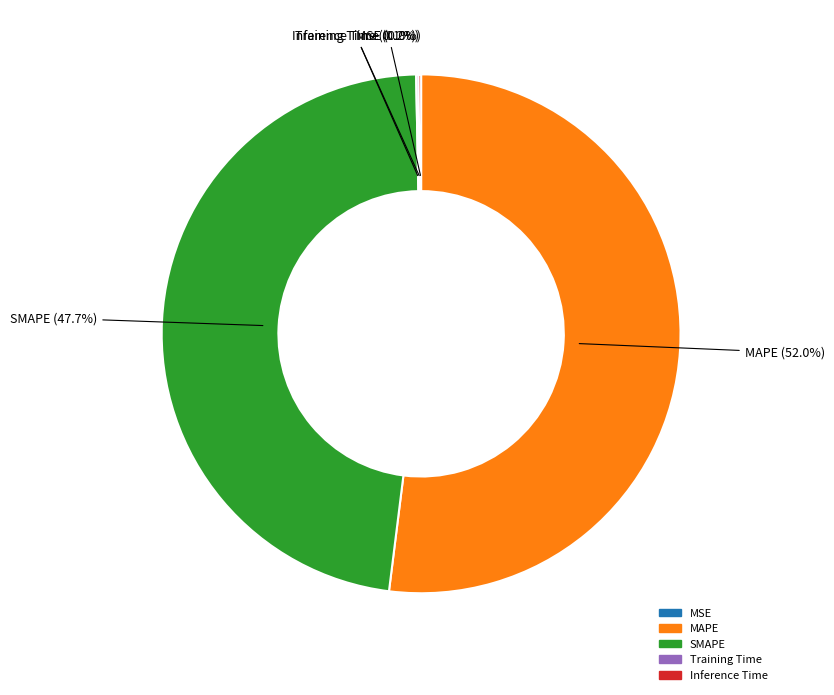

The Inference Time slice represents 12% of the pie. True or false?

False